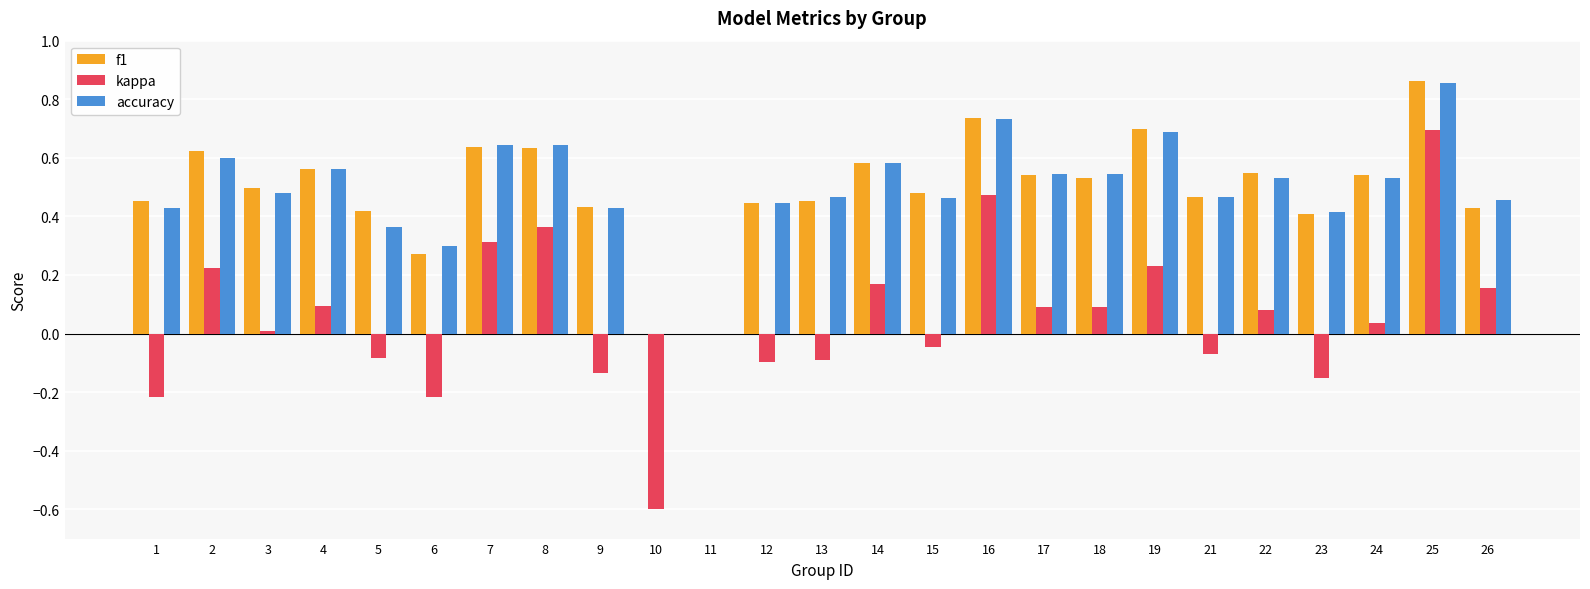

How many distinct data groups are displayed?

3